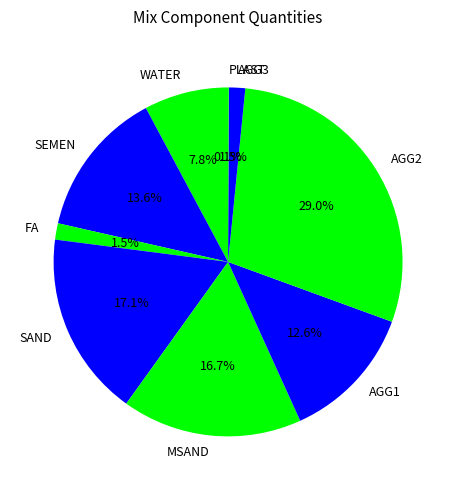

Combined, what portion of the pie is MSAND and WATER?

24.5%